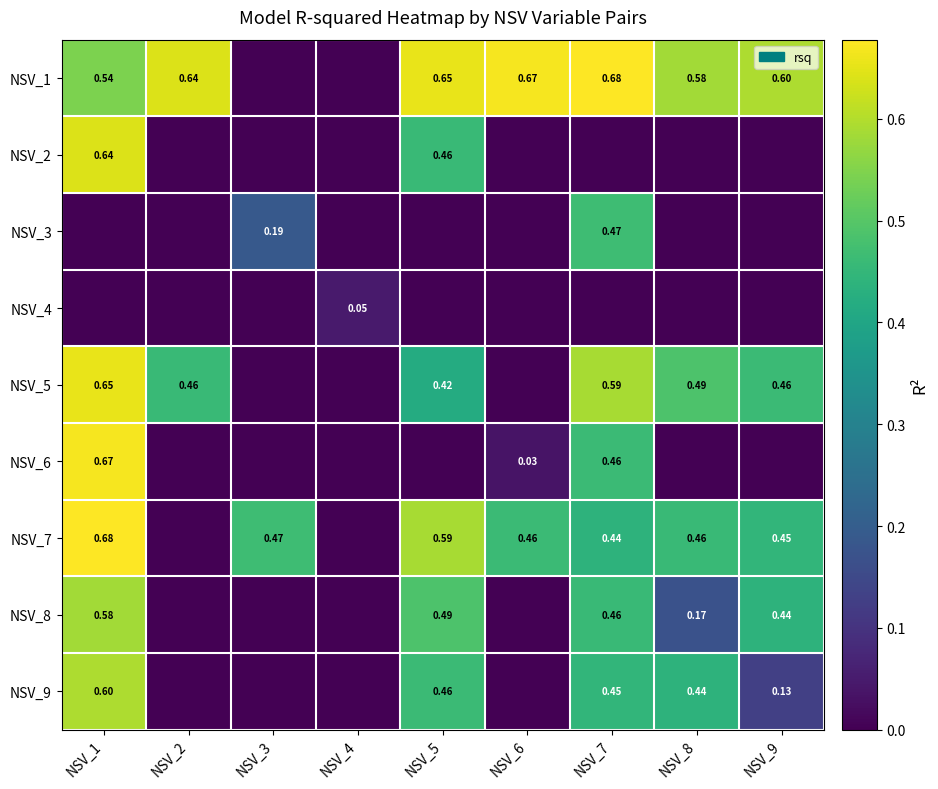

Which series has the largest range (max minus min)?

NSV_1